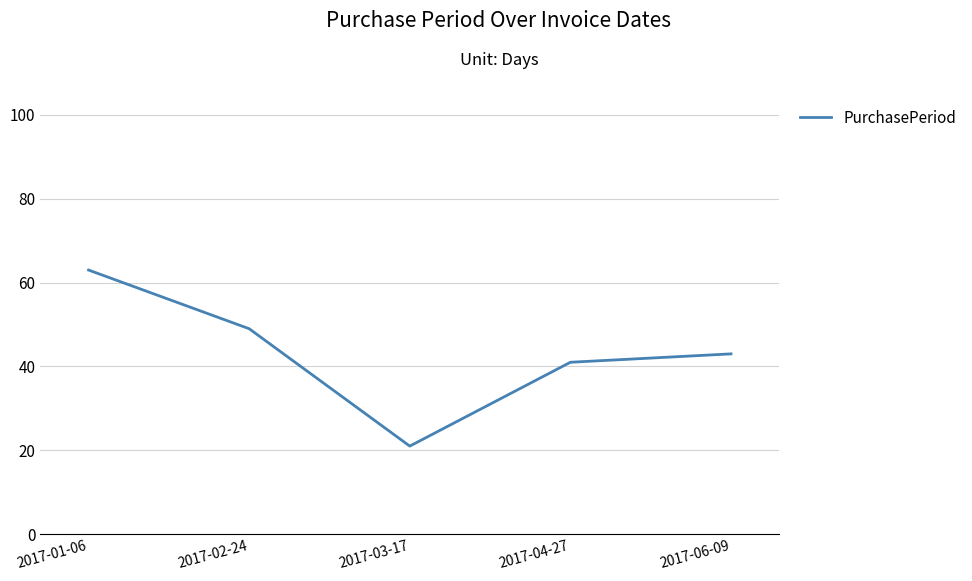

What position from the left is 2017-02-24?

2